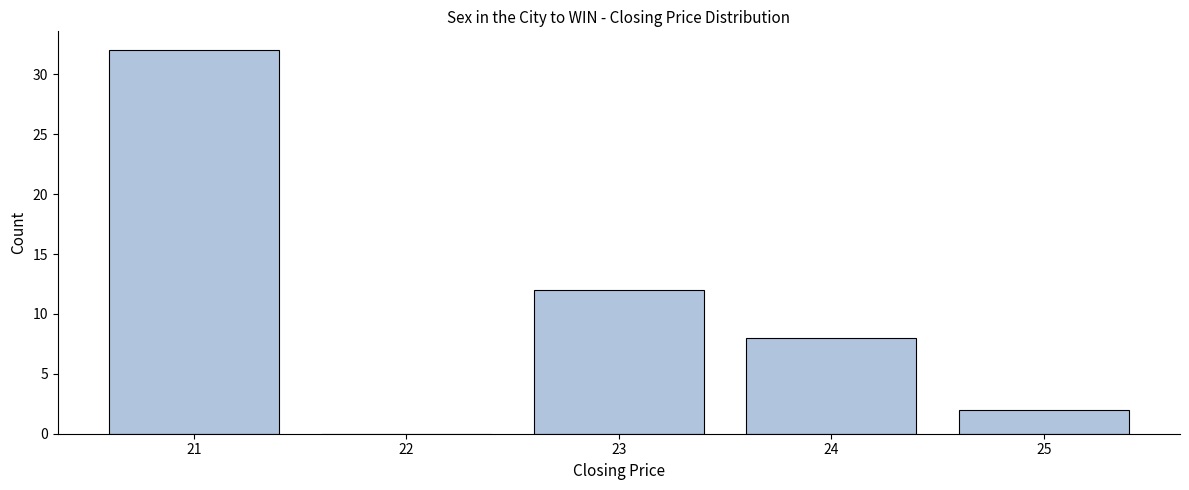

Reading left to right, list all the values displayed in this chart.

21=32	22=0	23=12	24=8	25=2